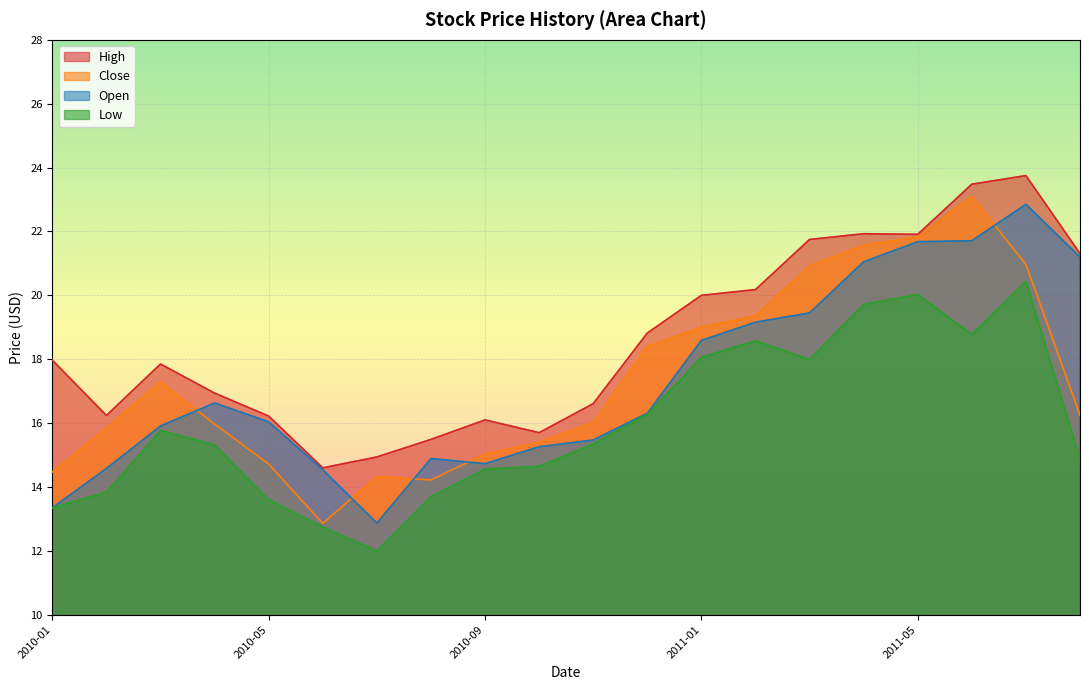

How many lines are shown in the chart?

4